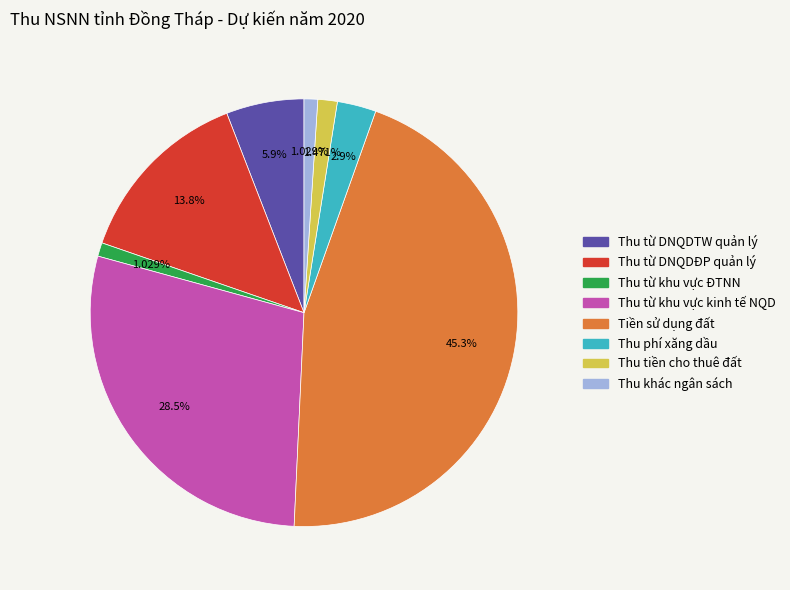

What is the ratio of the value at Thu tiền cho thuê đất to the value at Thu khác ngân sách?

1.4